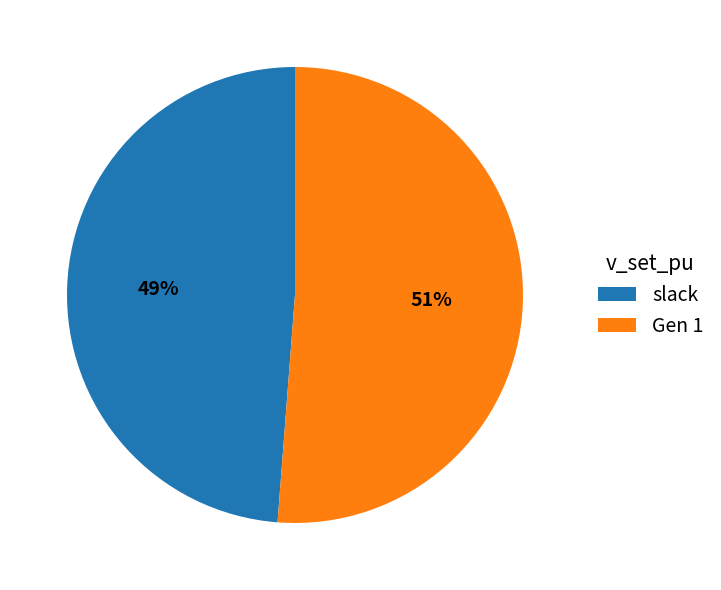

Does any single category account for the majority?

Yes